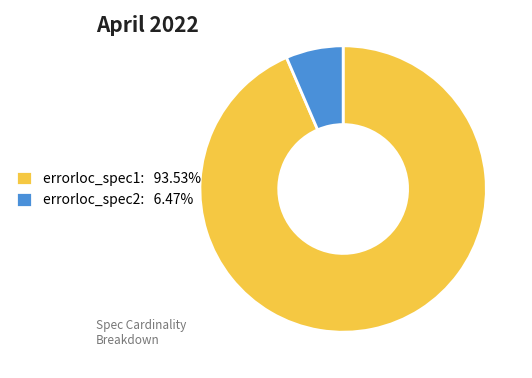

Does any single category account for the majority?

Yes